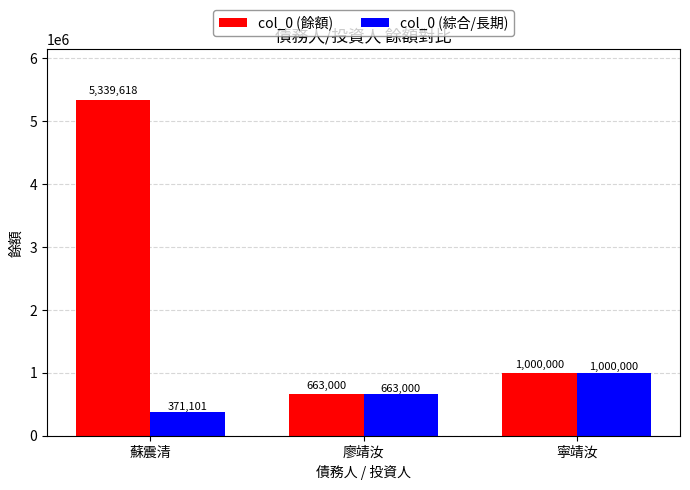

What is the minimum value shown in the chart?

371101